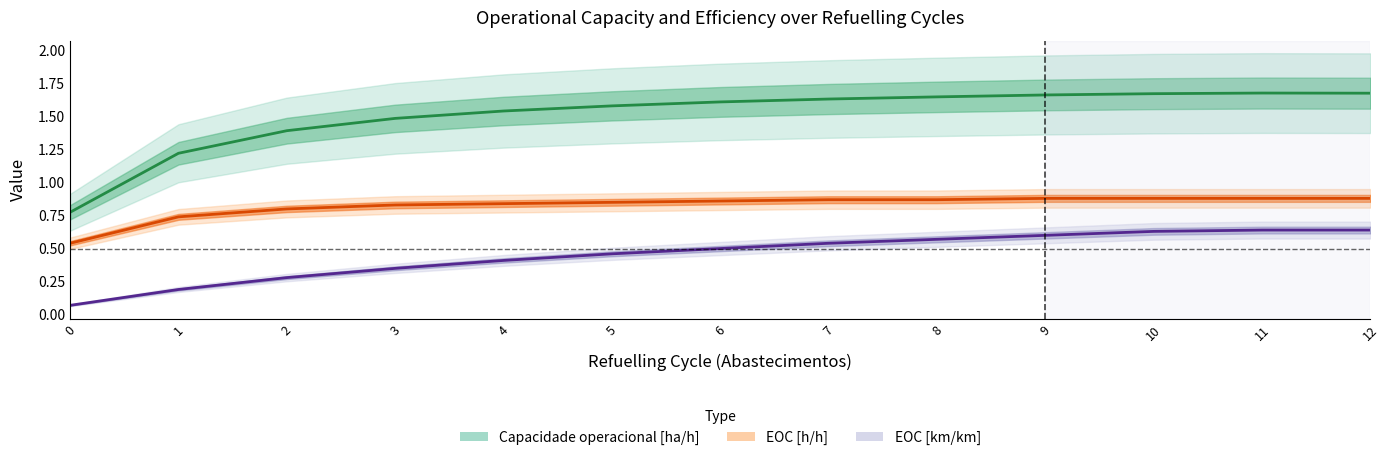

At how many categories does at least one series exceed 0?

13